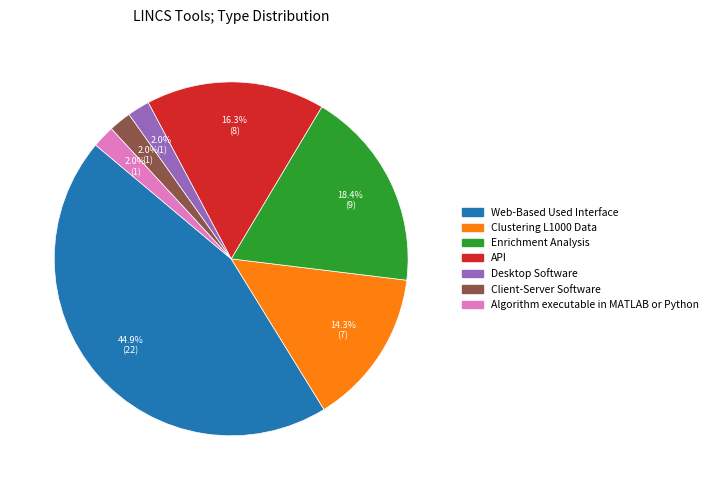

Which slice is the largest?

Web-Based Used Interface